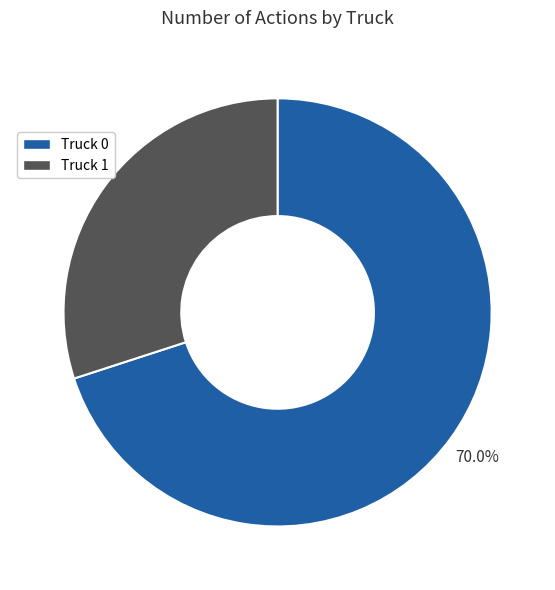

What percentage do Truck 1 and Truck 0 together represent?

100.0%